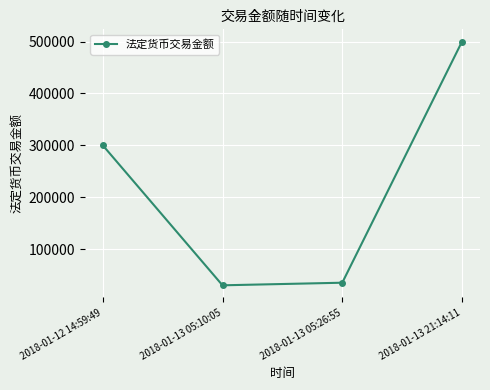

What is the smallest value displayed?

30000